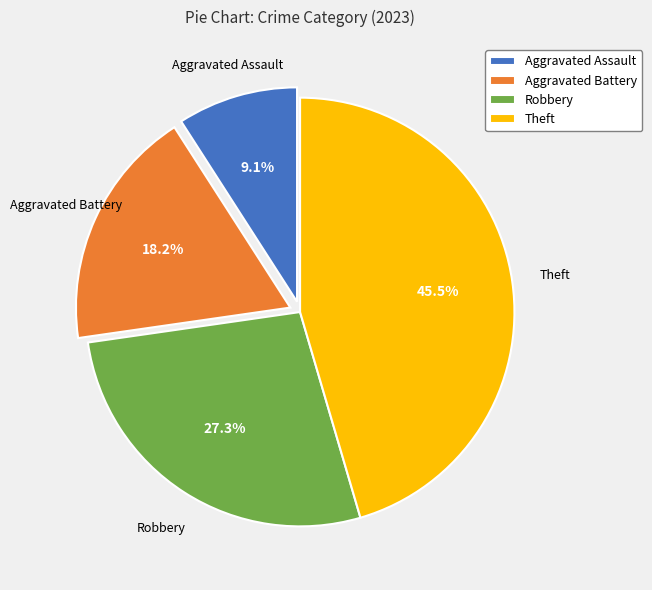

Does Theft represent more than half of the total?

No